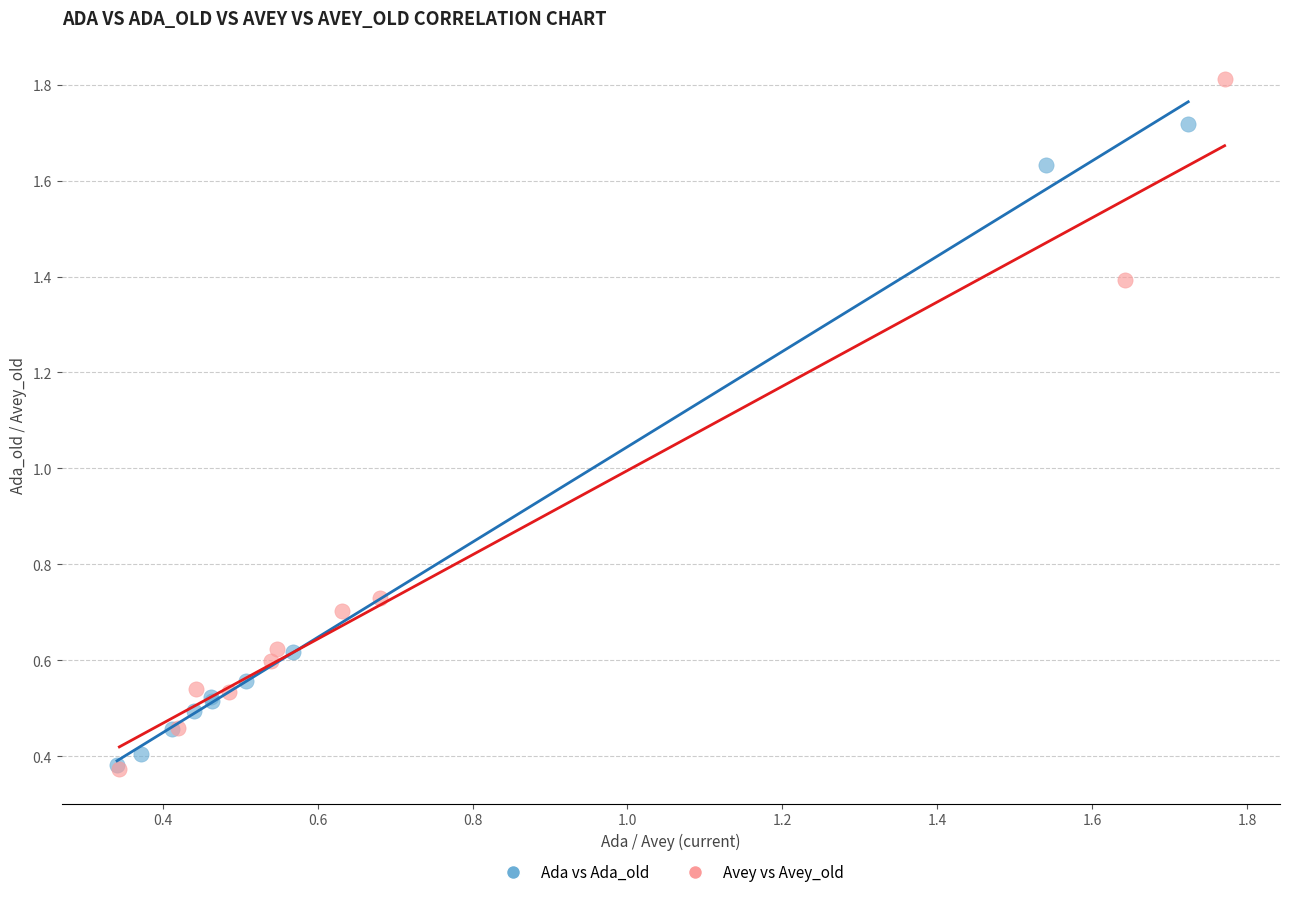

Which series contains the highest Y value?

Avey vs Avey_old